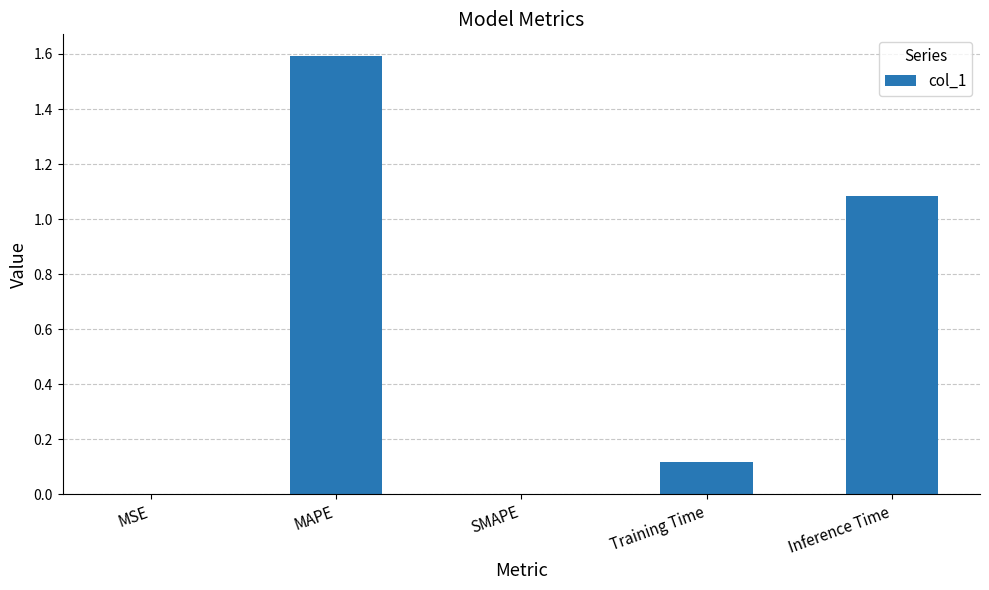

What is the change in value from SMAPE to Training Time?

+0.1